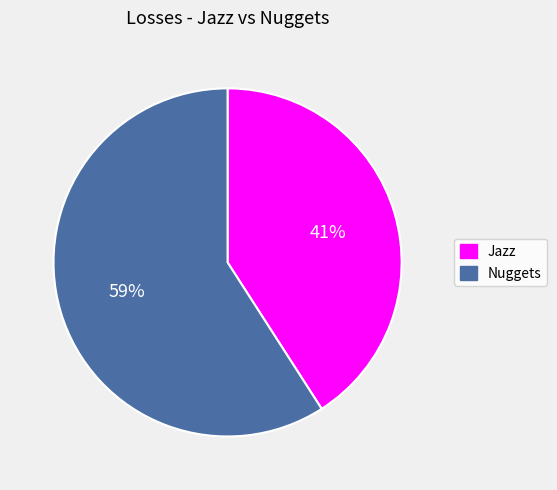

Combined, do Jazz and Nuggets account for over 50%?

Yes